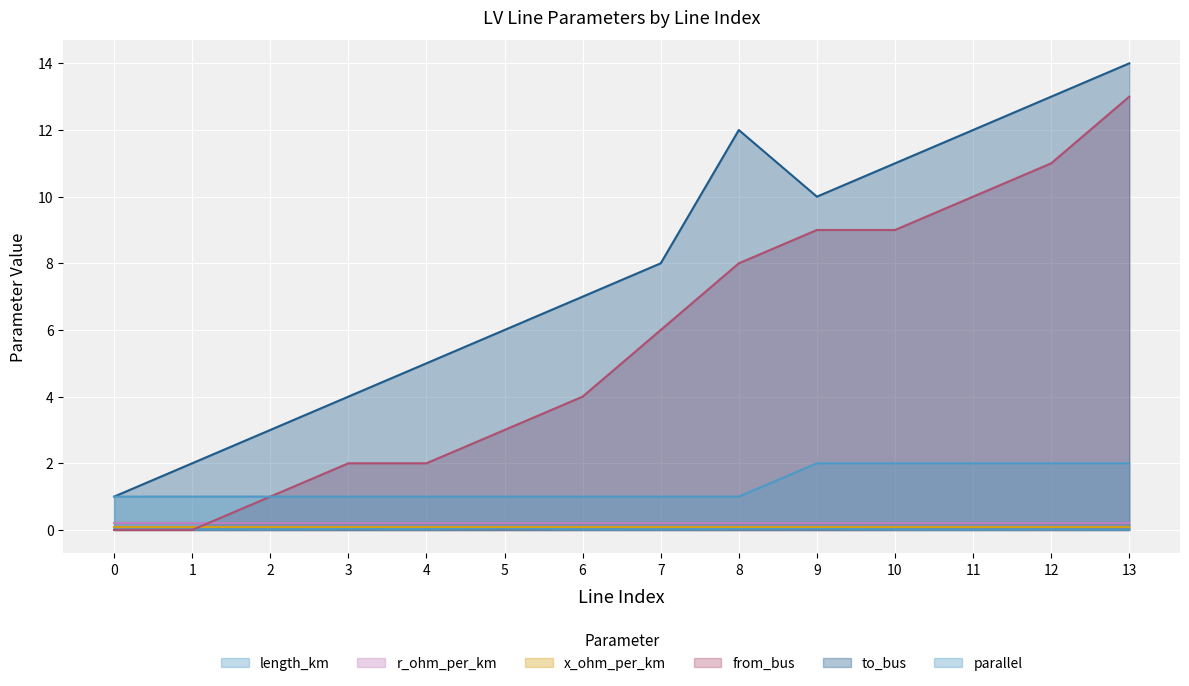

True or false: from_bus has more than 2 interior local peaks.

False